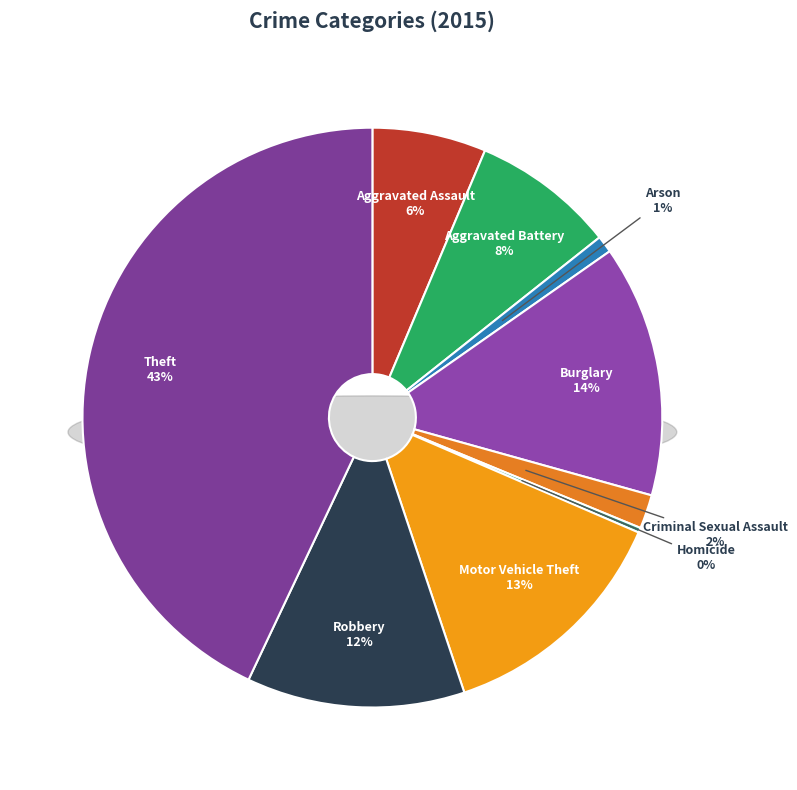

Is there any slice that represents more than half of the pie?

No